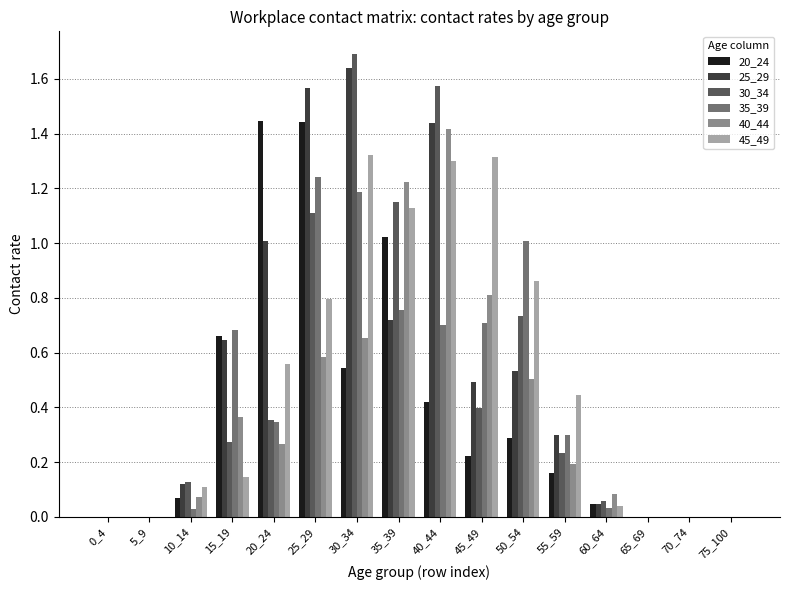

How many data points does each series have?

16